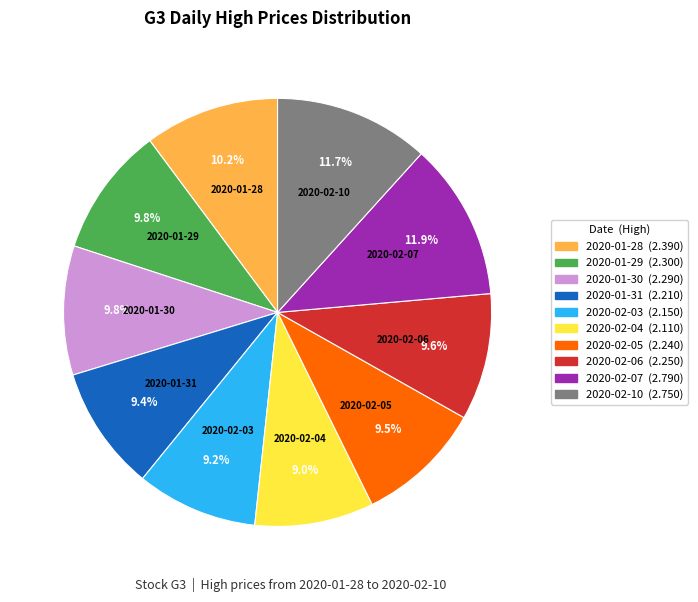

To the nearest percent, what is the average slice percentage?

10%